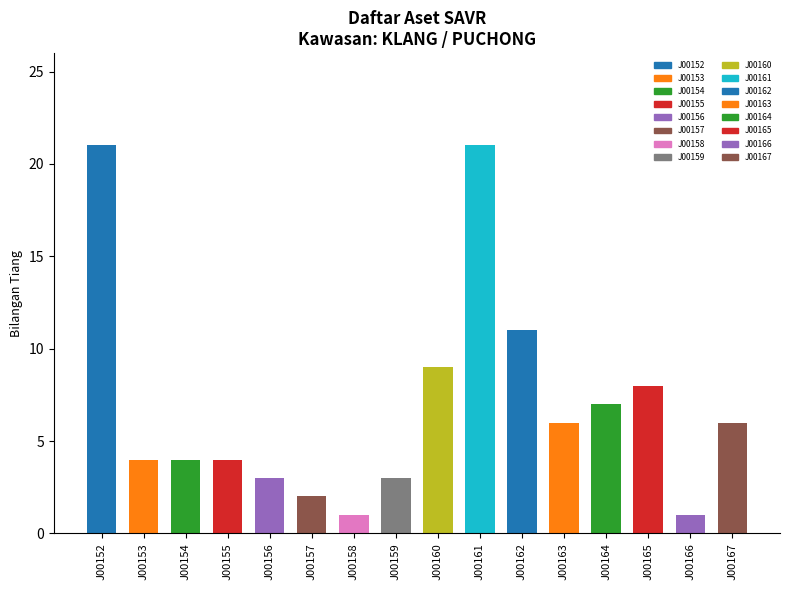

Reading right to left, list all the values displayed in this chart.

J00167=6	J00166=1	J00165=8	J00164=7	J00163=6	J00162=11	J00161=21	J00160=9	J00159=3	J00158=1	J00157=2	J00156=3	J00155=4	J00154=4	J00153=4	J00152=21